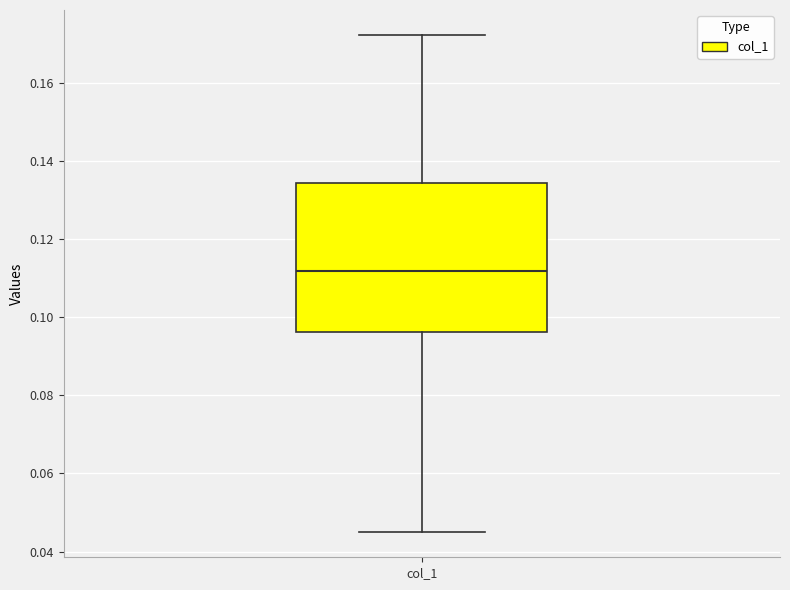

Where does the upper whisker of the box for col_1 end on the y-axis? The values are not printed on the chart, so give them approximately, as read against the axis.

0.172